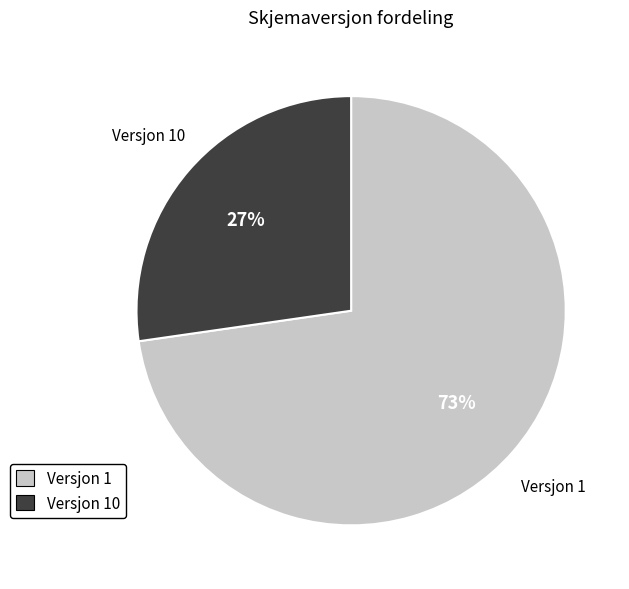

To the nearest percent, what is the average slice percentage?

50%